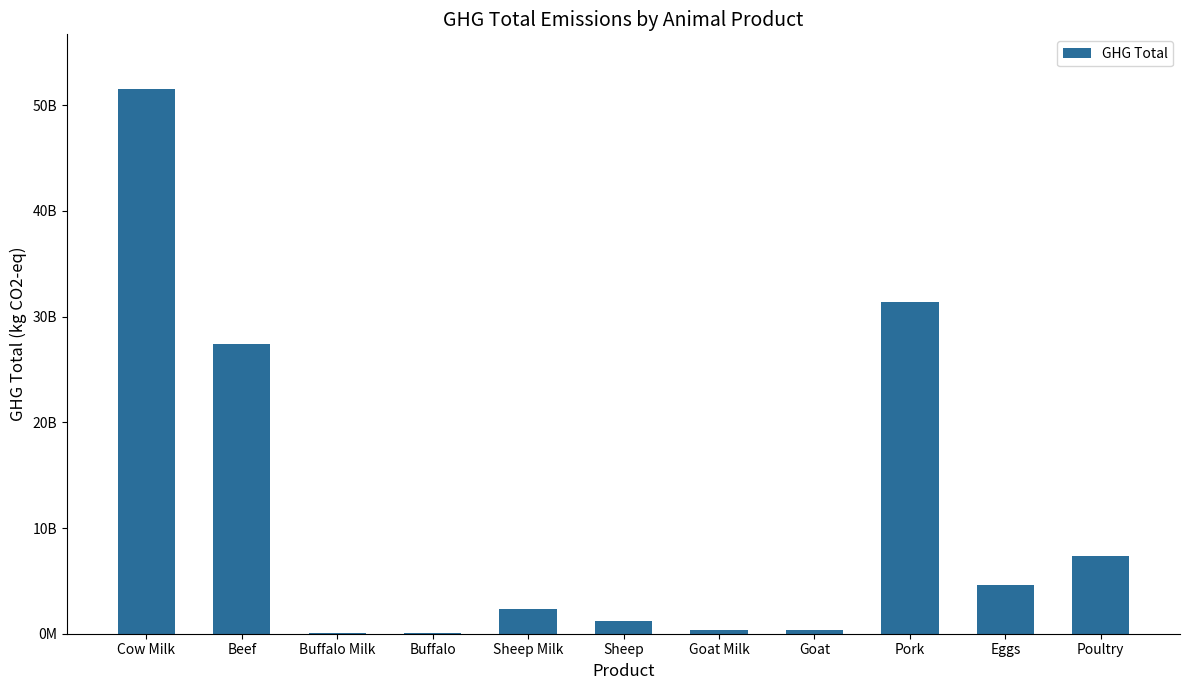

What is the label of the 9th bar from the left?

Pork